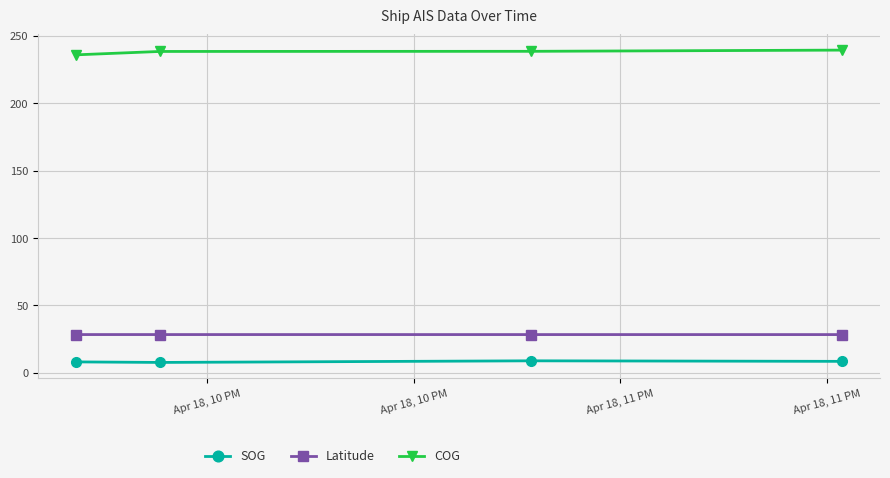

Does the chart display data point markers on the line(s)?

Yes